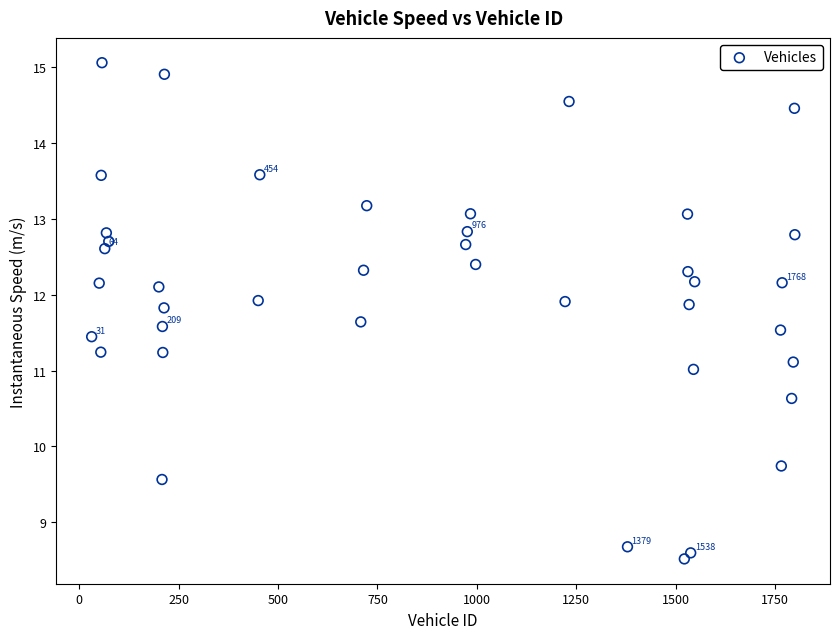

What is the range of Y values (max minus min)?

6.5